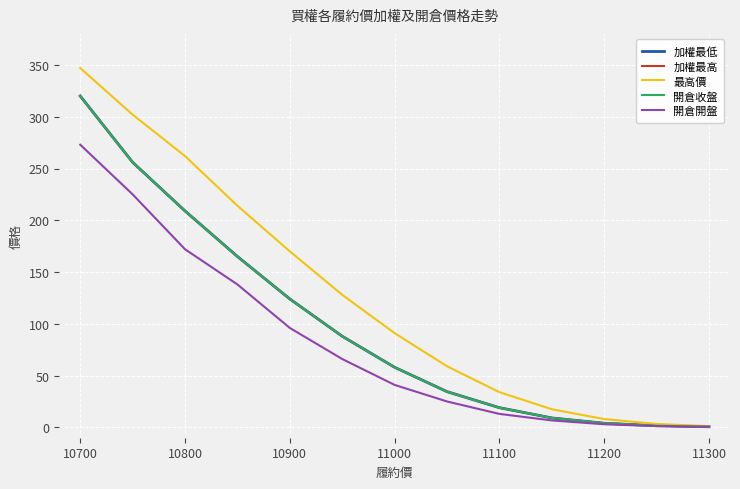

Does the chart have visible grid lines?

Yes